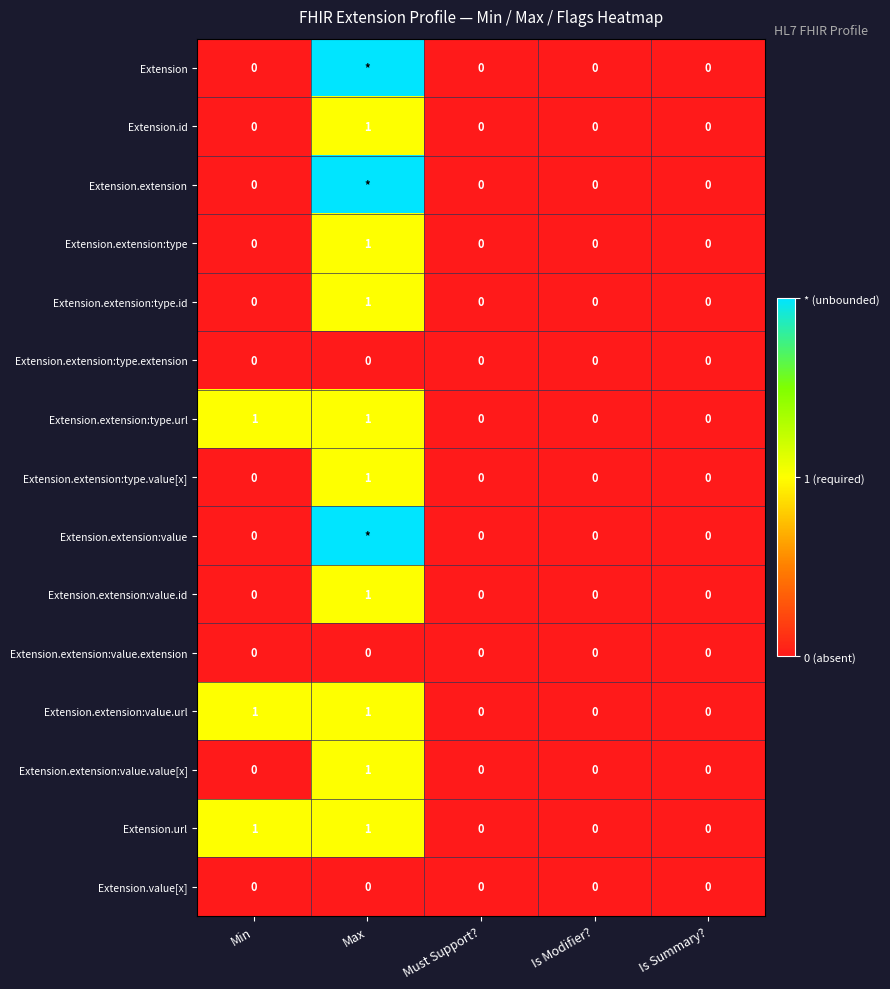

True or false: Extension.extension:value.id has a value of 0 at Must Support?.

True